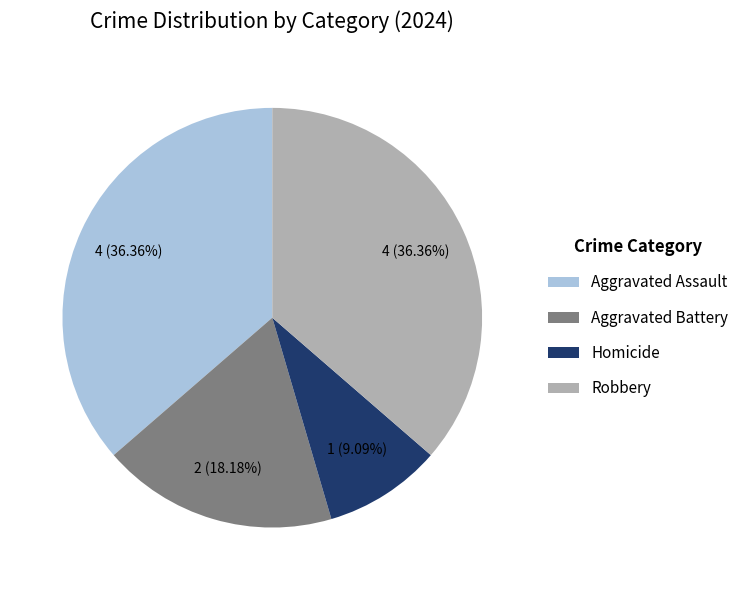

To the nearest percent, what is the average slice percentage?

25%